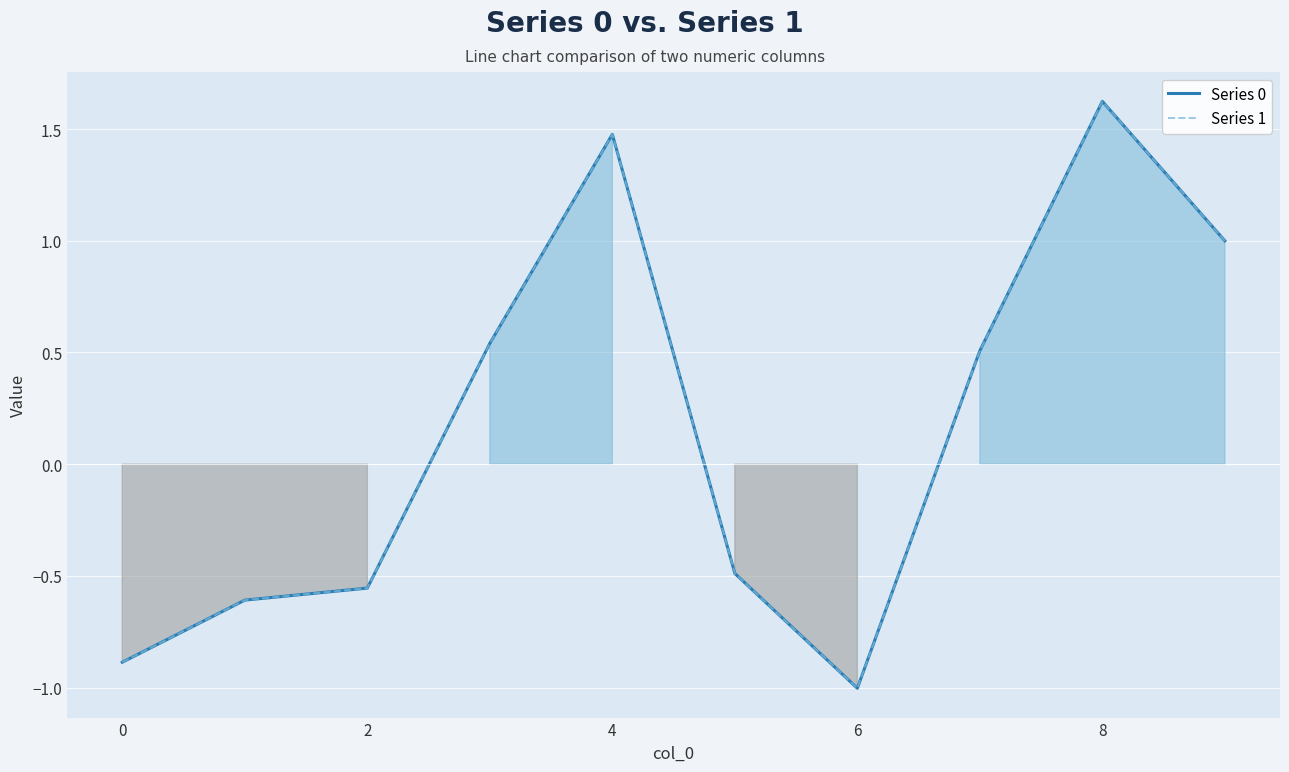

At which category is the sum across all series the highest?

8